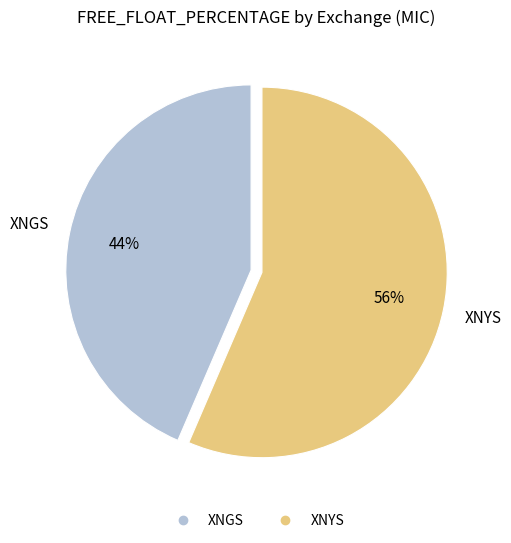

Count the number of slices in the pie.

2